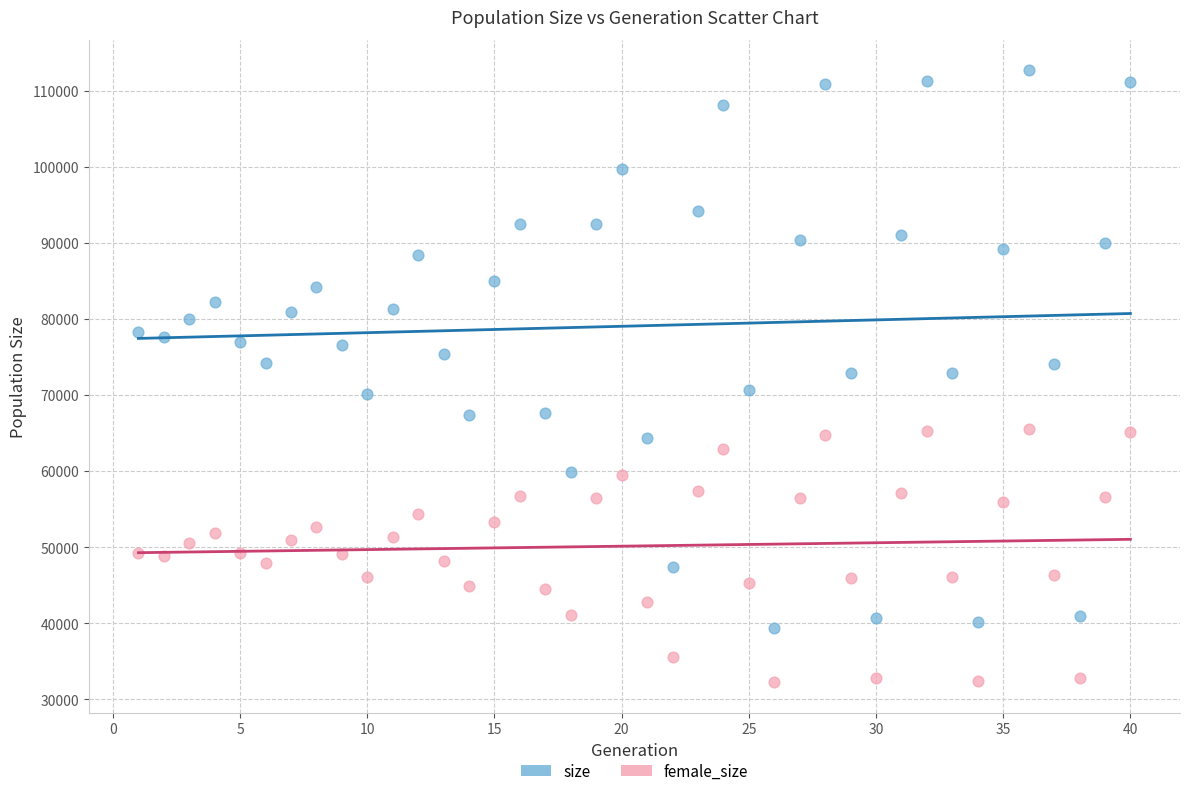

Which series reaches the maximum Y coordinate?

size